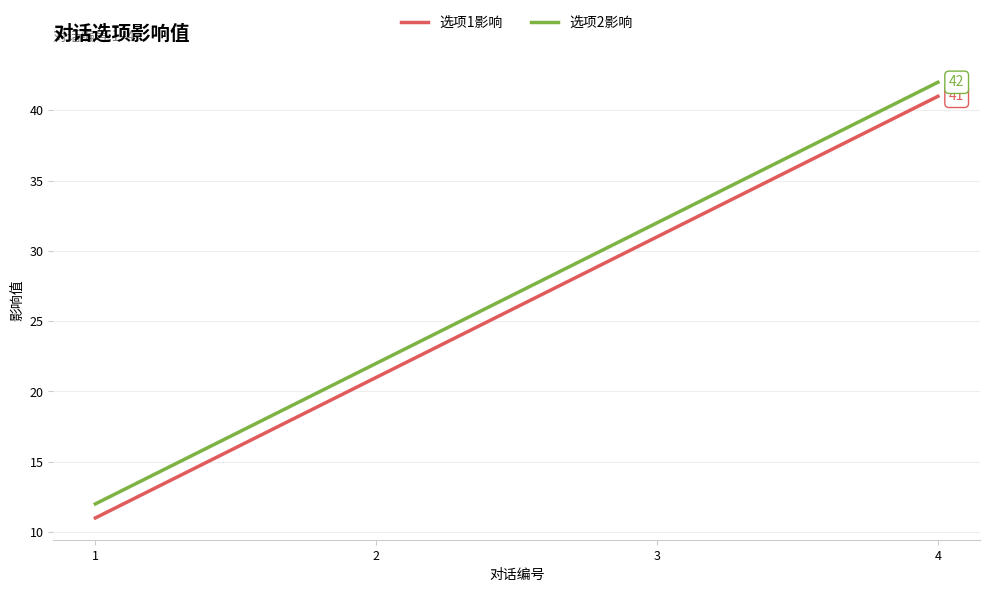

Reading left to right, transcribe all the data shown in this chart.

选项1影响: 11	21	31	41
选项2影响: 12	22	32	42